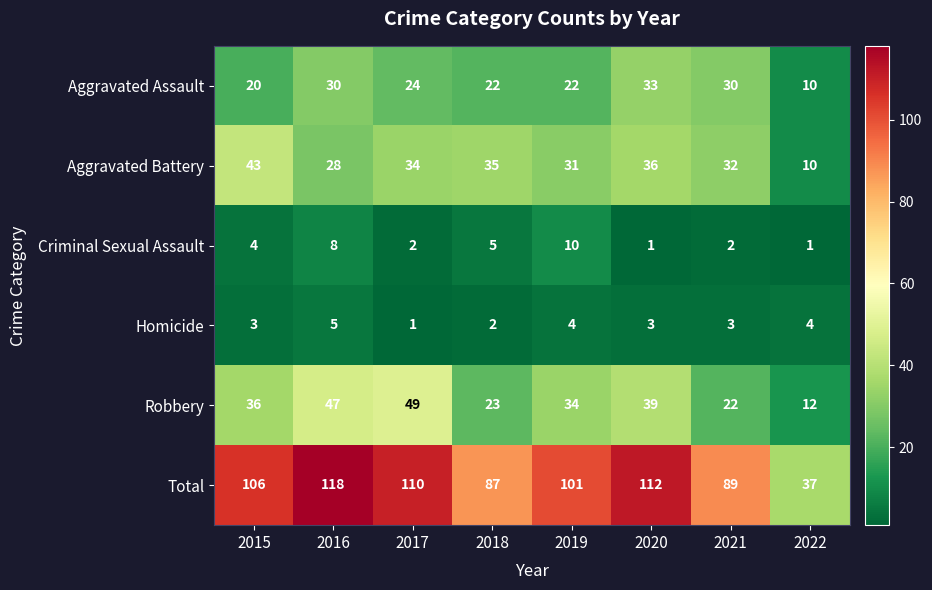

How many data points does each series have?

8